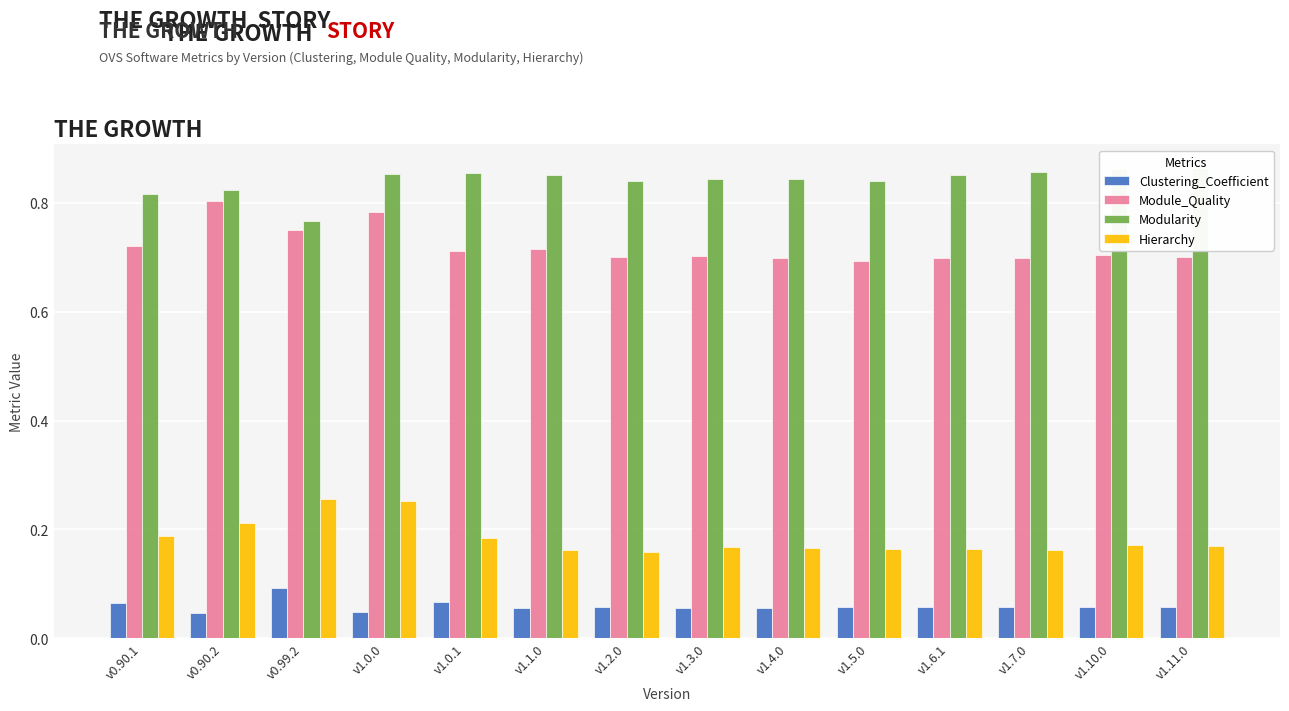

What is the label of the 11th bar from the left?

v1.6.1